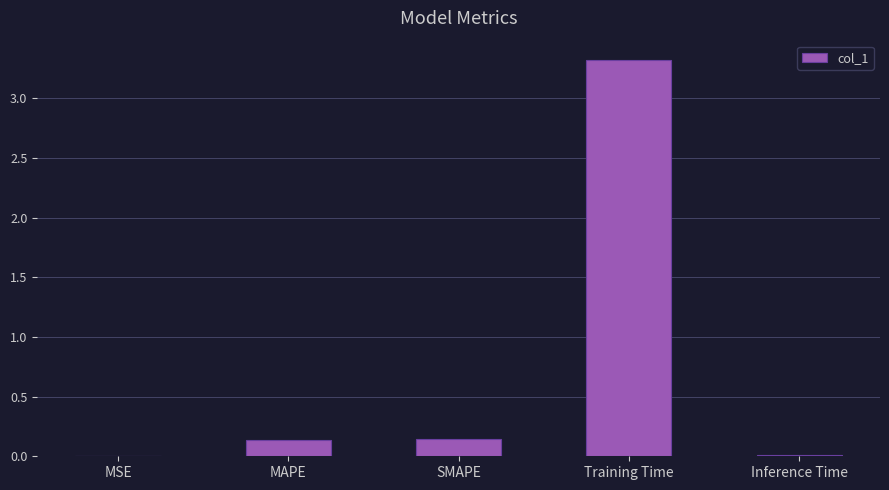

What is the maximum value shown in the chart?

3.3